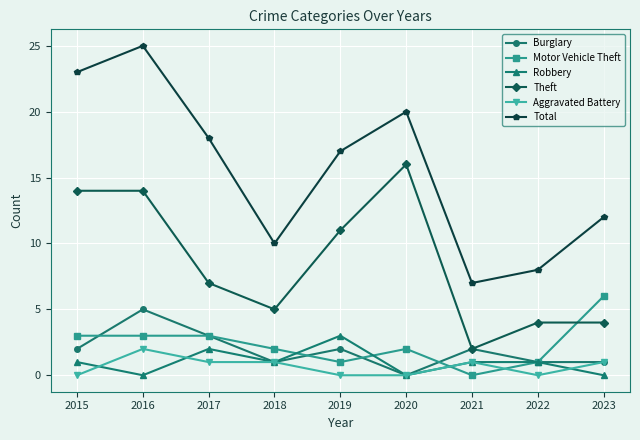

Reading left to right, transcribe all the data shown in this chart.

Burglary: 2	5	3	1	2	0	2	1	1
Motor Vehicle Theft: 3	3	3	2	1	2	0	1	6
Robbery: 1	0	2	1	3	0	1	1	0
Theft: 14	14	7	5	11	16	2	4	4
Aggravated Battery: 0	2	1	1	0	0	1	0	1
Total: 23	25	18	10	17	20	7	8	12